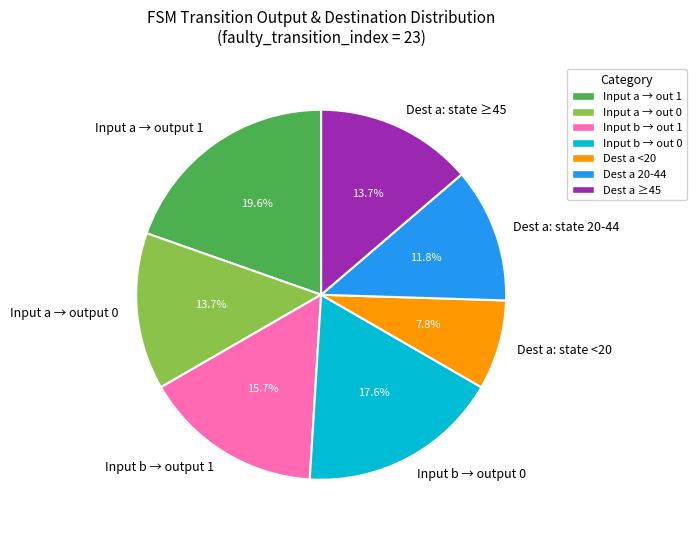

Is Dest a: state ≥45 the majority of the pie?

No